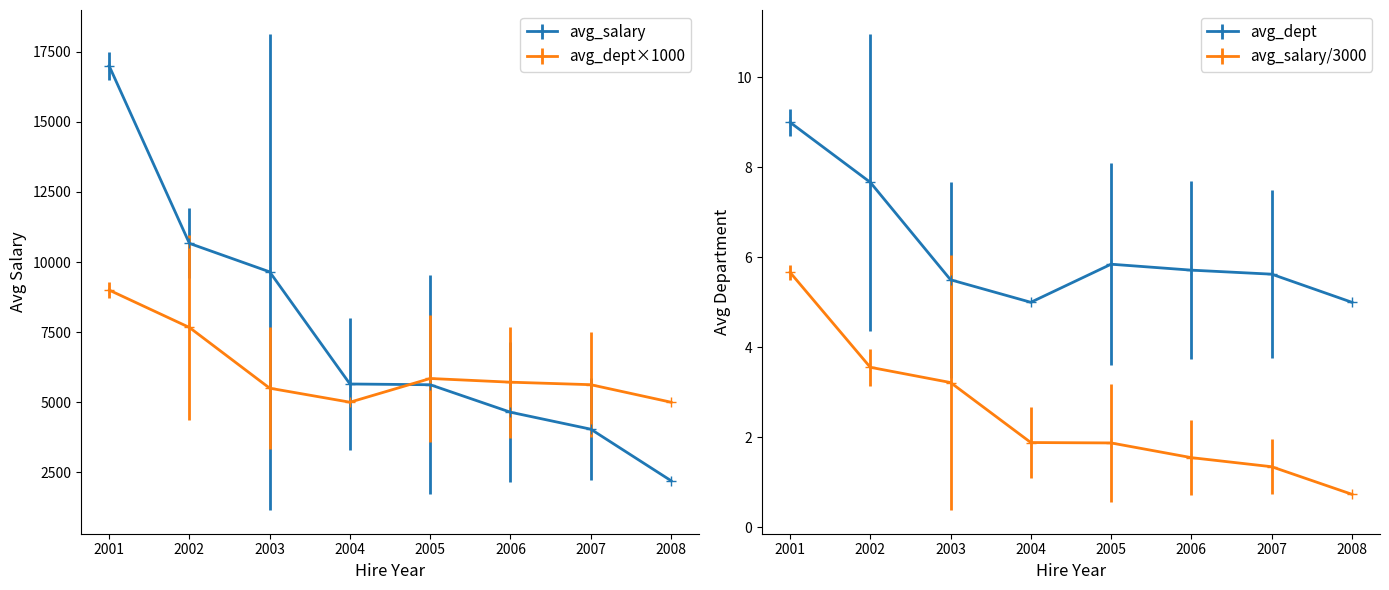

Does the chart display data point markers on the line(s)?

Yes